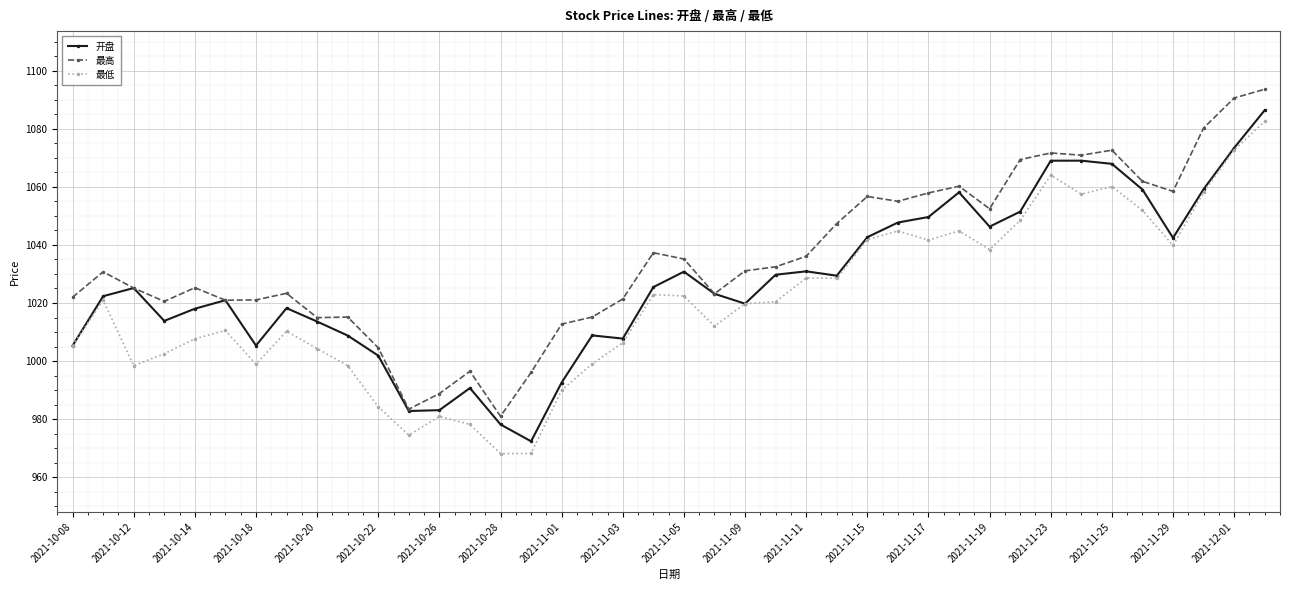

What is the value of the 最低 point at the 26th from the left?

1028.5